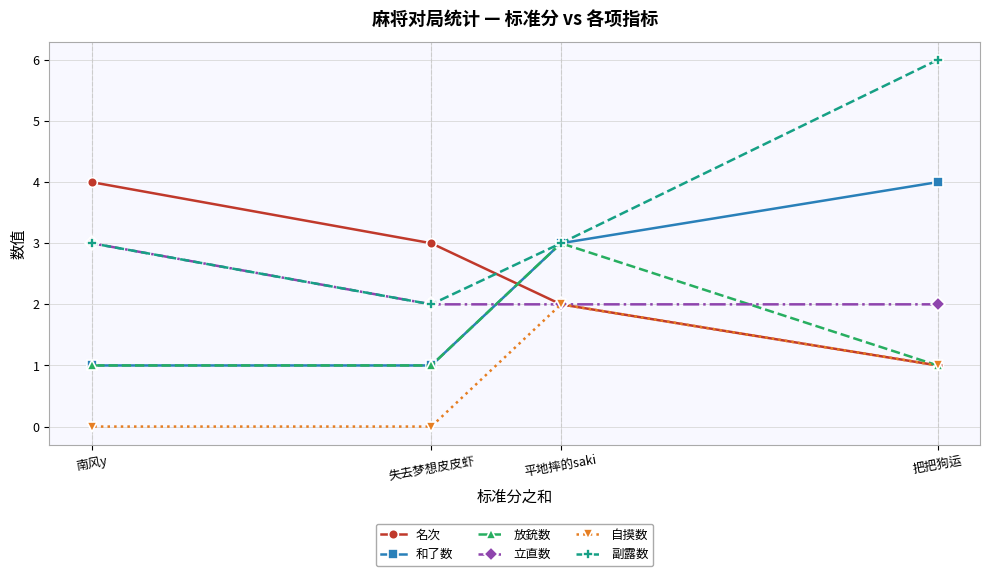

Reading left to right, transcribe all the data shown in this chart.

名次: 南风y=4	失去梦想皮皮虾=3	平地摔的saki=2	把把狗运=1
和了数: 南风y=1	失去梦想皮皮虾=1	平地摔的saki=3	把把狗运=4
放銃数: 南风y=1	失去梦想皮皮虾=1	平地摔的saki=3	把把狗运=1
立直数: 南风y=3	失去梦想皮皮虾=2	平地摔的saki=2	把把狗运=2
自摸数: 南风y=0	失去梦想皮皮虾=0	平地摔的saki=2	把把狗运=1
副露数: 南风y=3	失去梦想皮皮虾=2	平地摔的saki=3	把把狗运=6